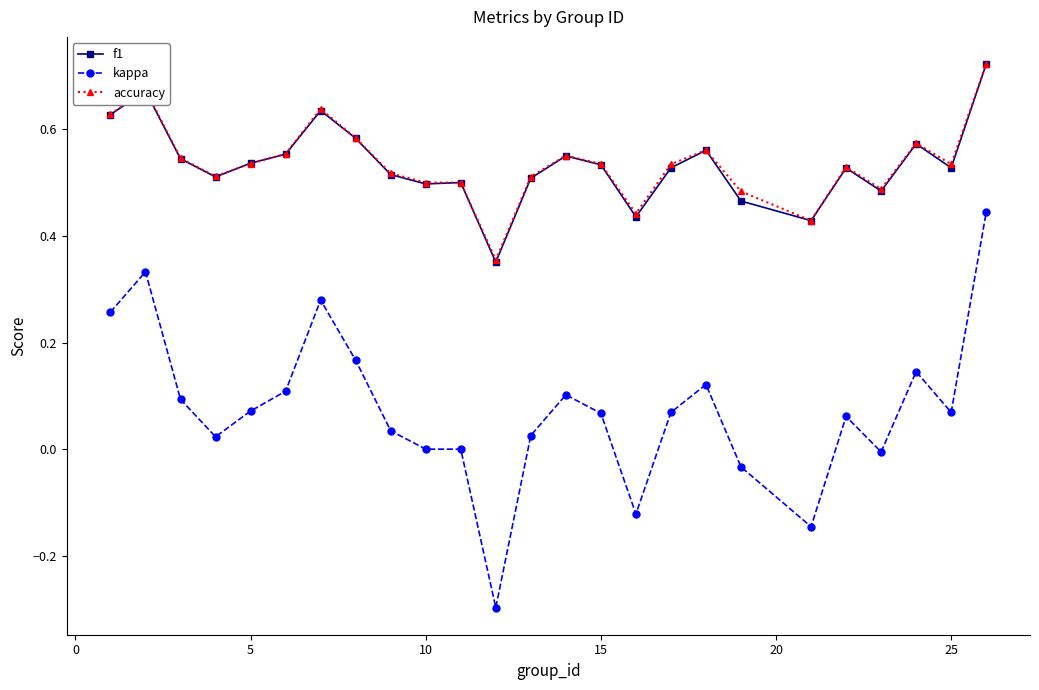

What is the smallest value displayed?

-0.3